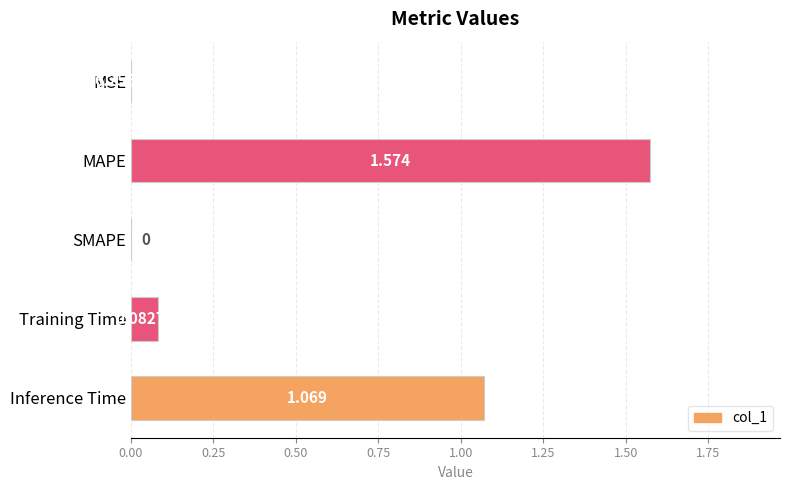

How many values are above zero?

4